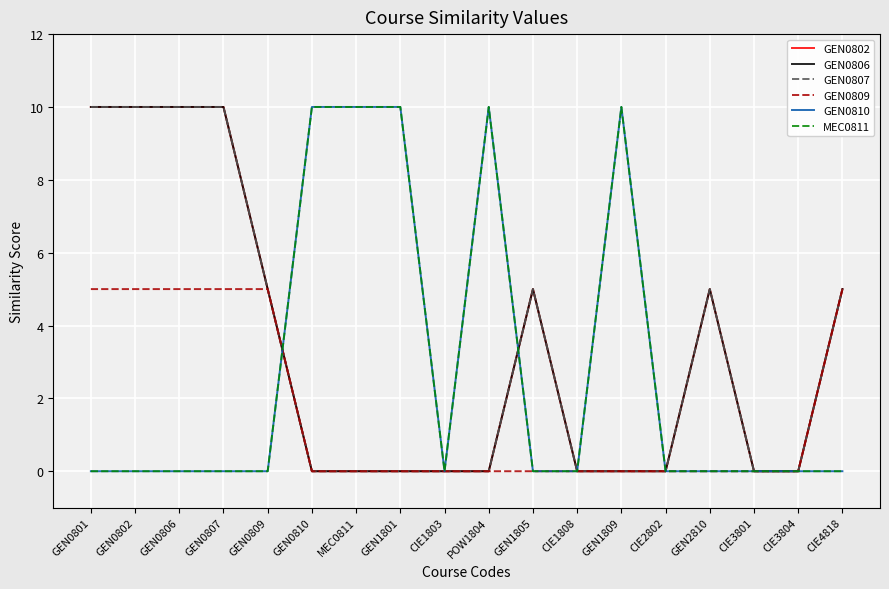

True or false: GEN0806 and GEN0802 cross at least once.

False